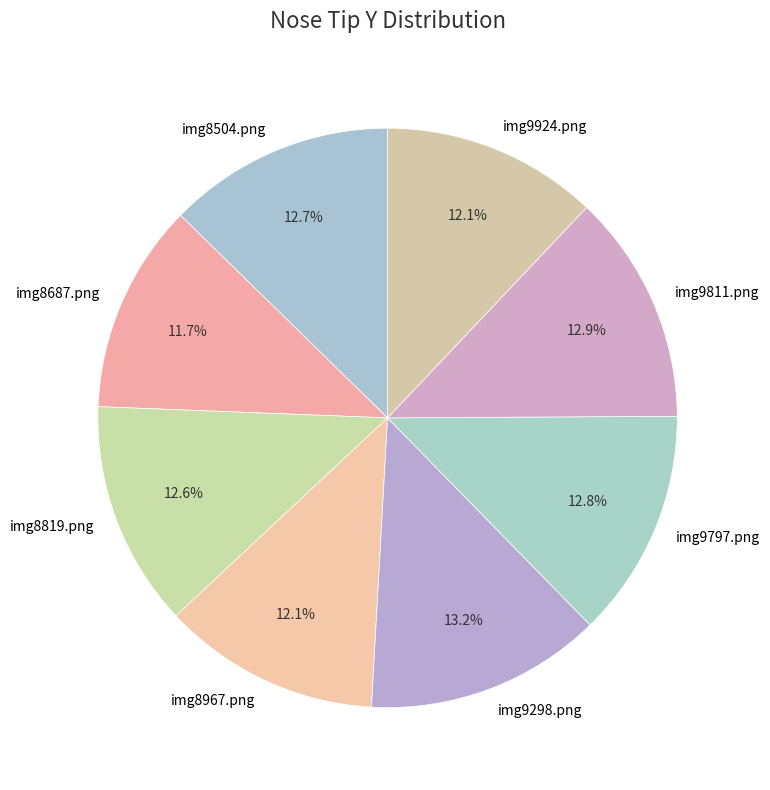

The img8819.png slice represents 13% of the pie. True or false?

True